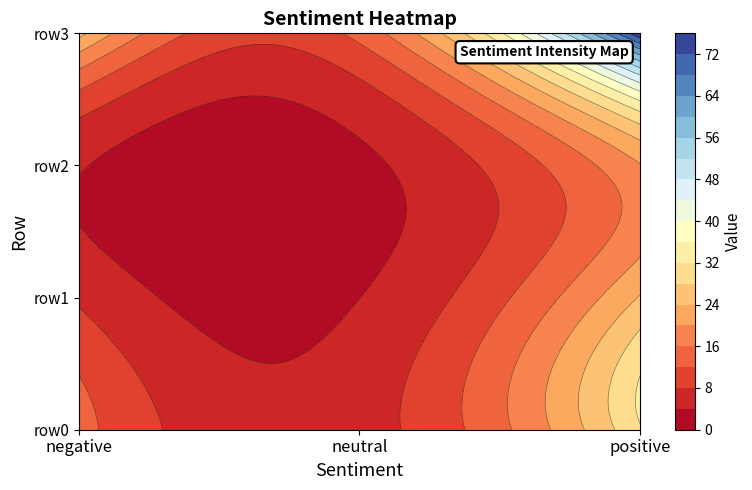

Which category has the highest value in the row0 series?

2